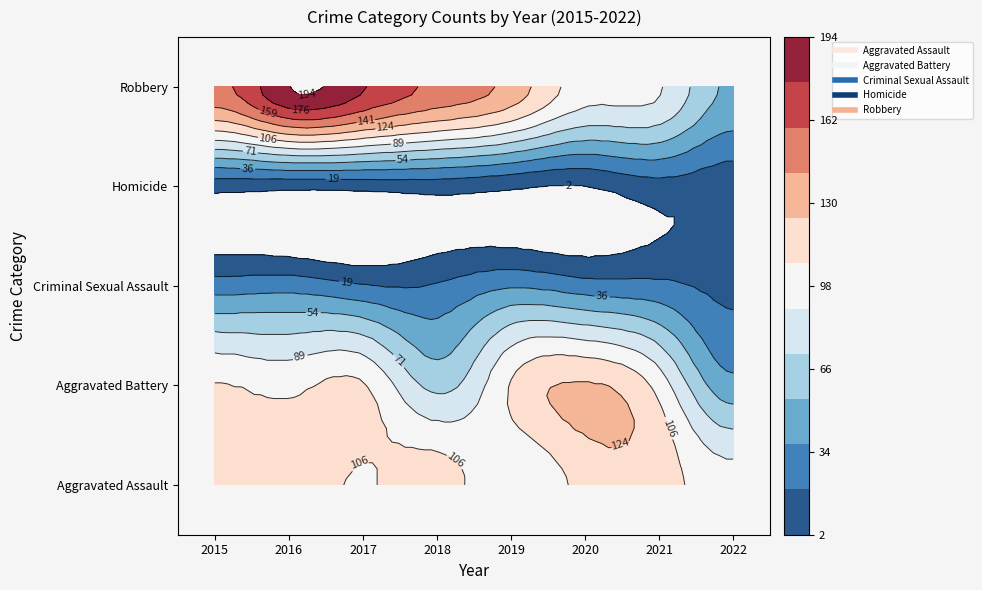

Reading right to left, transcribe all the data shown in this chart.

Aggravated Assault: 95	115	113	92	115	105	118	110
Aggravated Battery: 43	100	126	108	67	108	102	108
Criminal Sexual Assault: 15	24	27	35	21	21	30	28
Homicide: 8	13	2	5	10	8	7	9
Robbery: 51	91	97	135	155	178	194	154